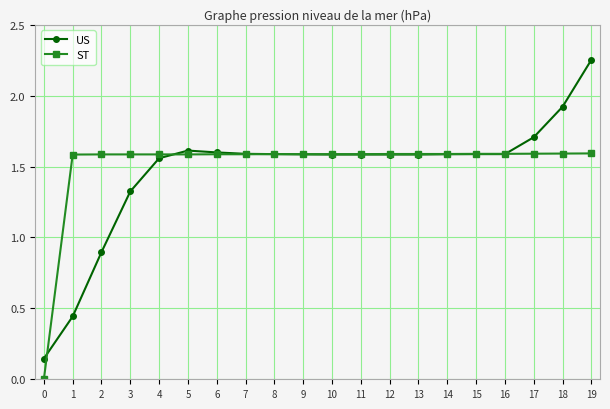

List the series in order of their peak value, lowest first.

ST, US